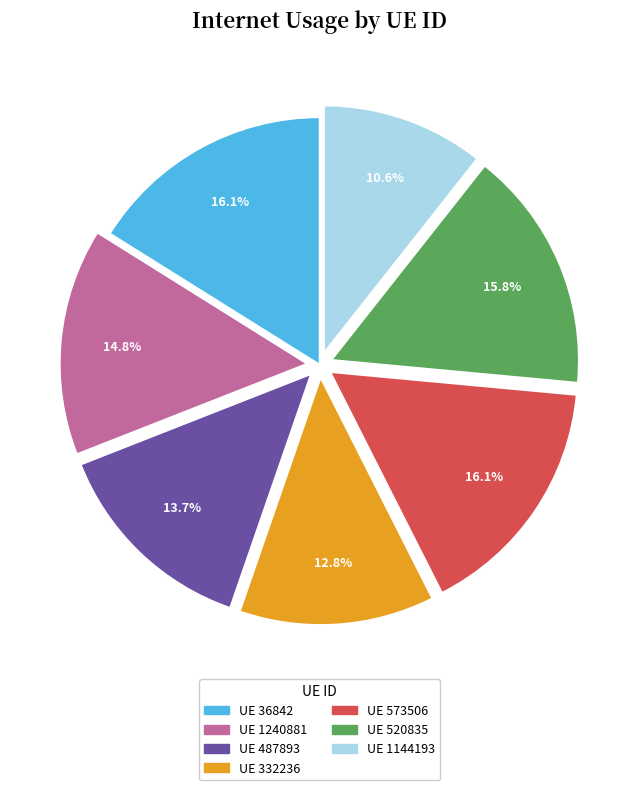

Is there a majority slice in this chart?

No